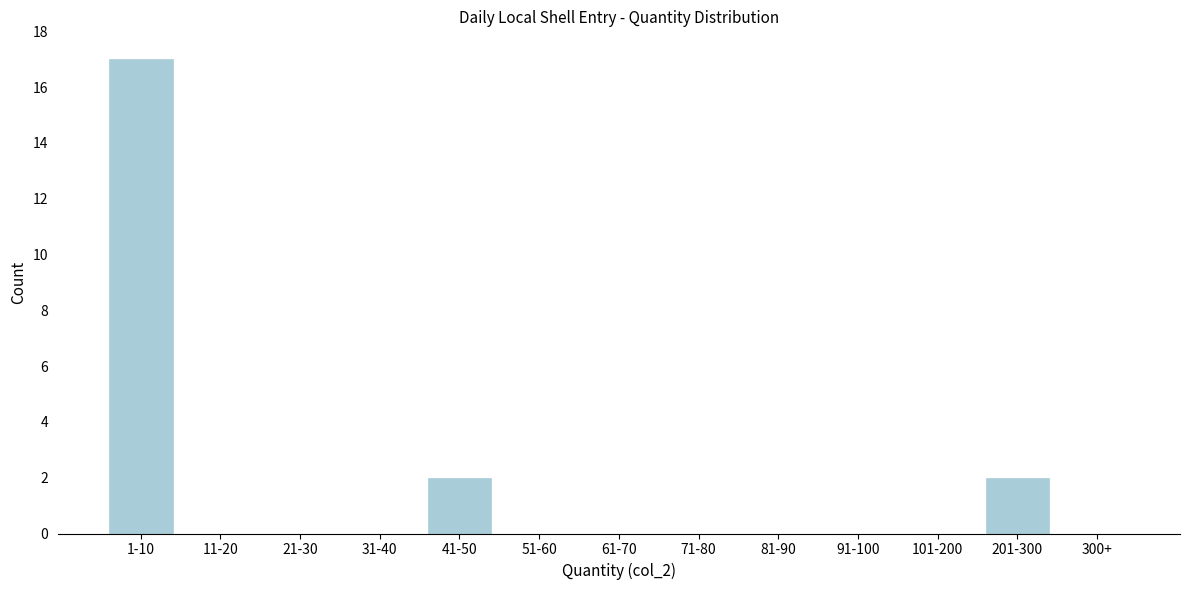

Reading left to right, what are all the values shown in this chart?

1-10=17	11-20=0	21-30=0	31-40=0	41-50=2	51-60=0	61-70=0	71-80=0	81-90=0	91-100=0	101-200=0	201-300=2	300+=0